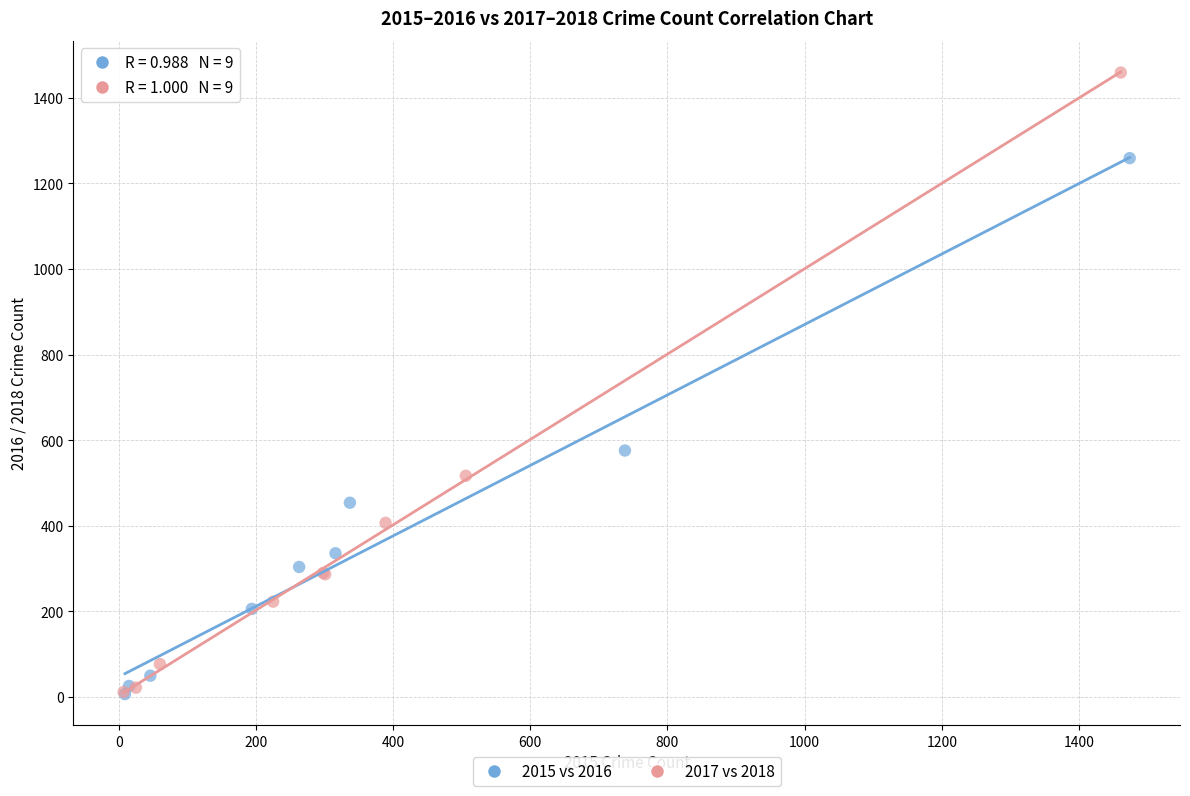

What are all the series names shown in the legend?

2015 vs 2016, 2017 vs 2018